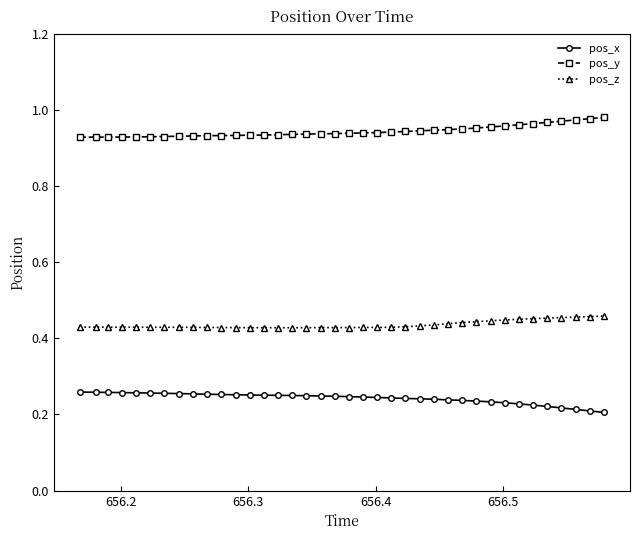

Rank the series by their average value, from highest to lowest.

pos_y, pos_z, pos_x